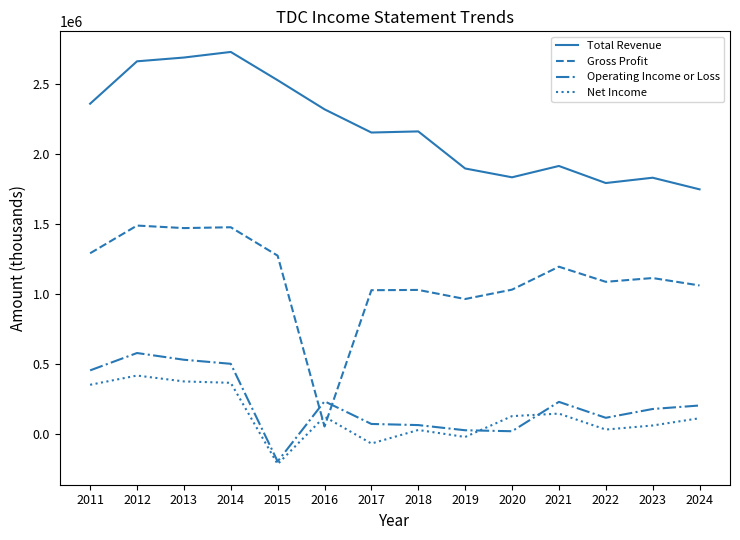

Which series has the largest range (max minus min)?

Gross Profit